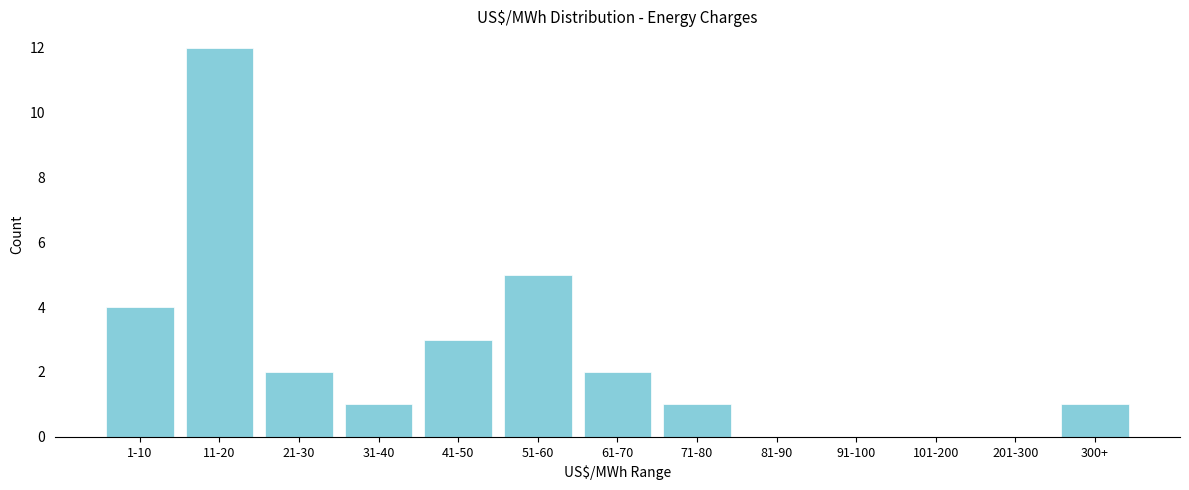

Reading left to right, transcribe all the data shown in this chart.

1-10=4	11-20=12	21-30=2	31-40=1	41-50=3	51-60=5	61-70=2	71-80=1	81-90=0	91-100=0	101-200=0	201-300=0	300+=1